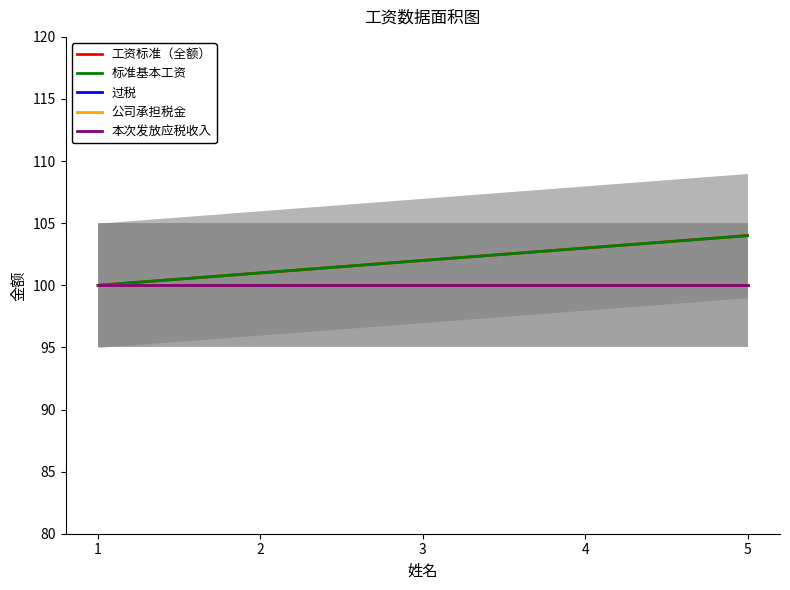

Count the 标准基本工资 values in the range 101 to 103.

3